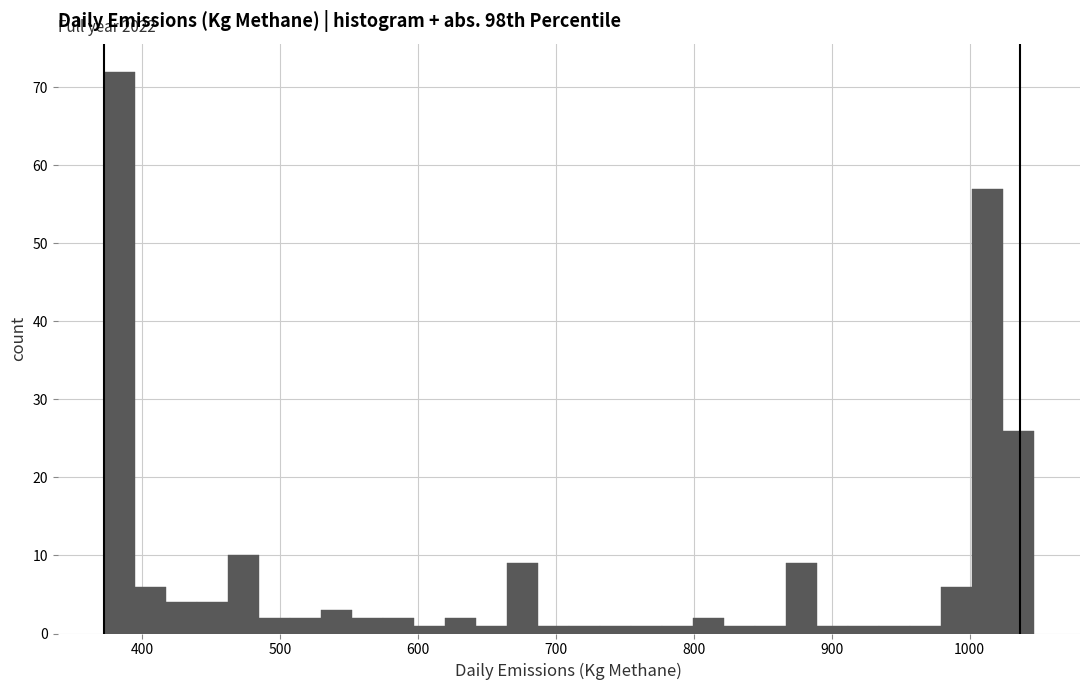

Read against the x-axis, roughly where is the centre of the tallest bar?

380